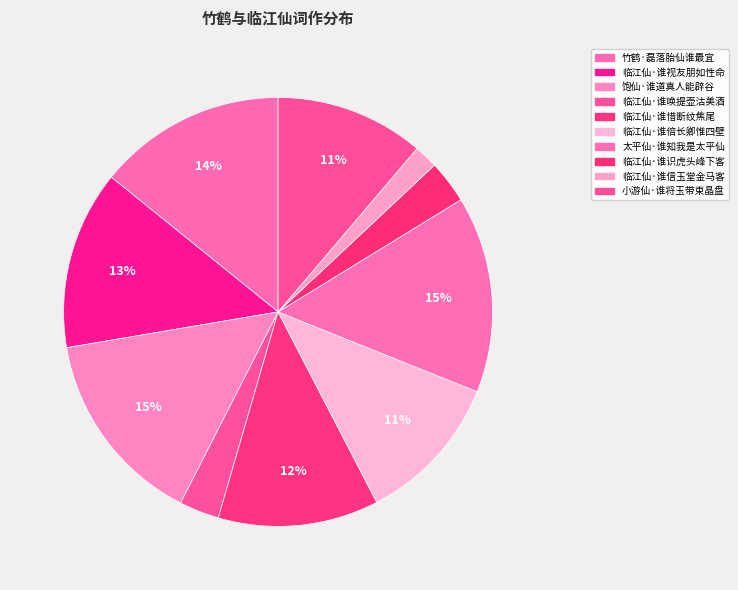

Do 临江仙·谁识虎头峰下客 and 临江仙·谁倍长卿惟四壁 together represent more than half of the pie?

No